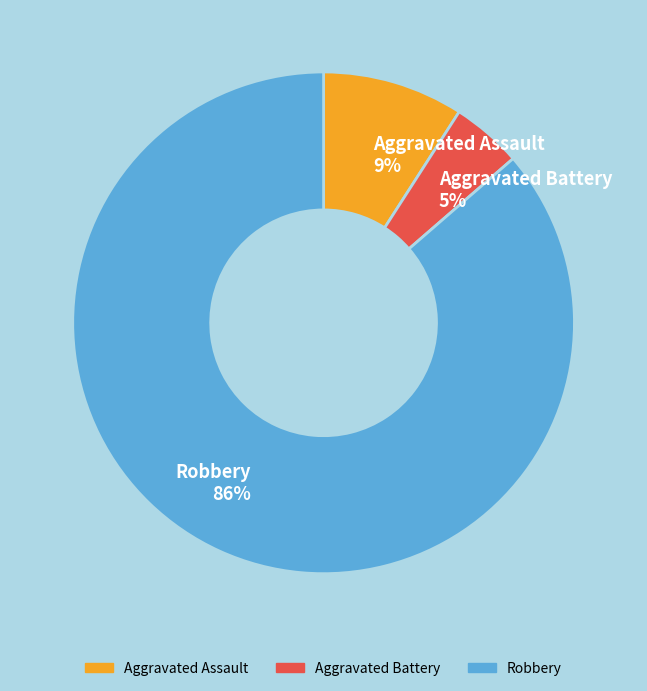

Which category has the biggest portion of the pie?

Robbery 86%